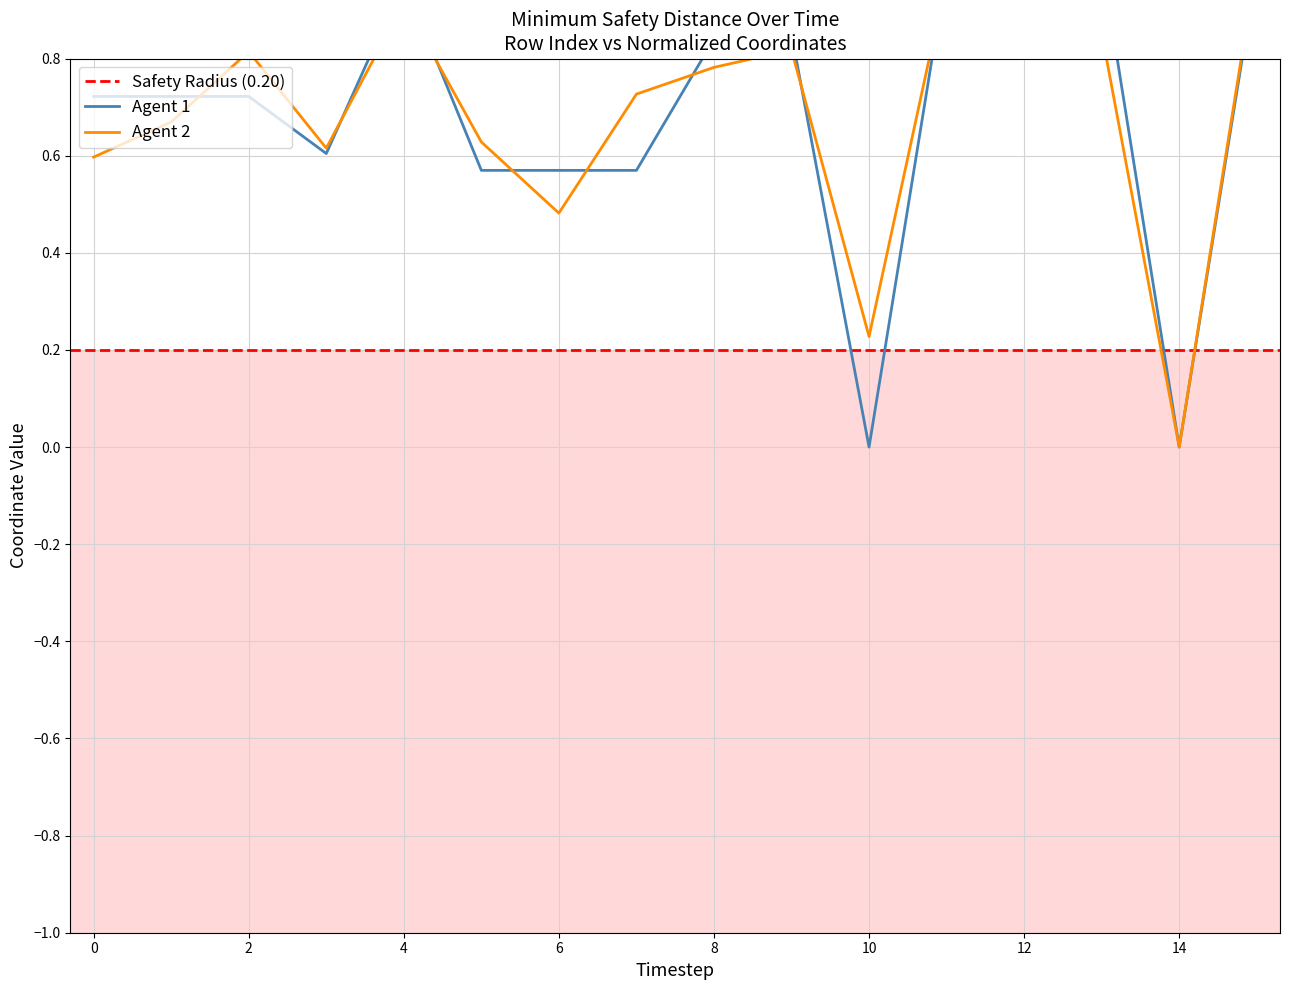

In x1, how many points are higher than both neighbors (excluding endpoints)?

4